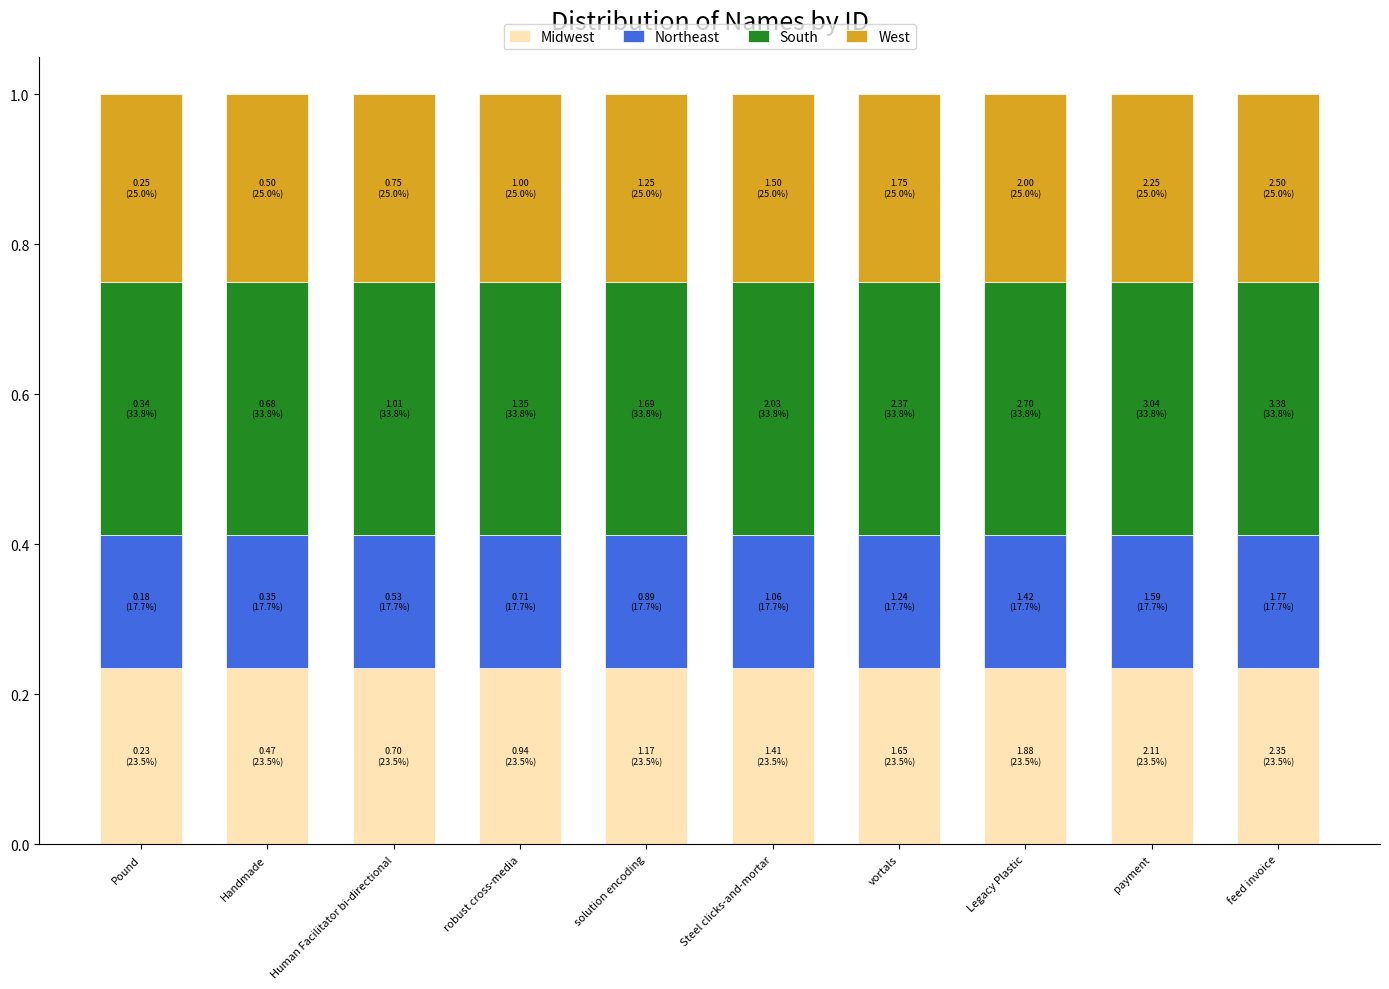

True or false: Midwest has a value of 0.1 at vortals.

False